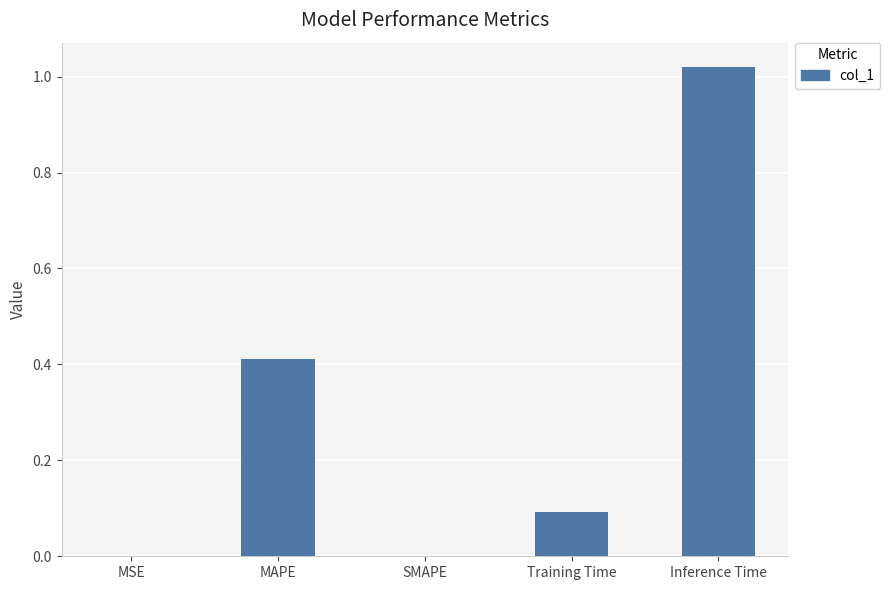

What is the change in value from MAPE to Training Time?

-0.3